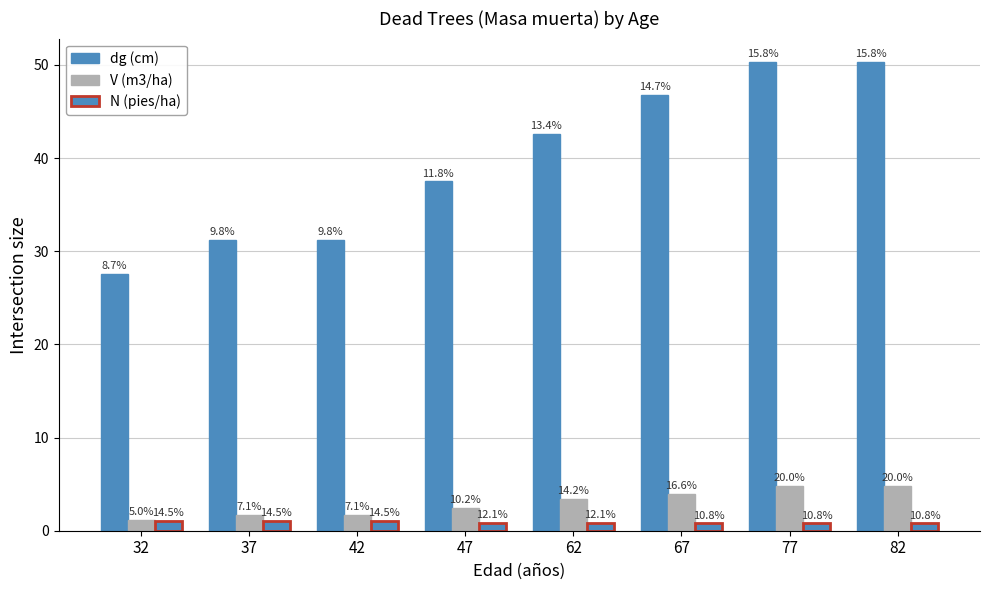

Does the chart contain any negative values?

No